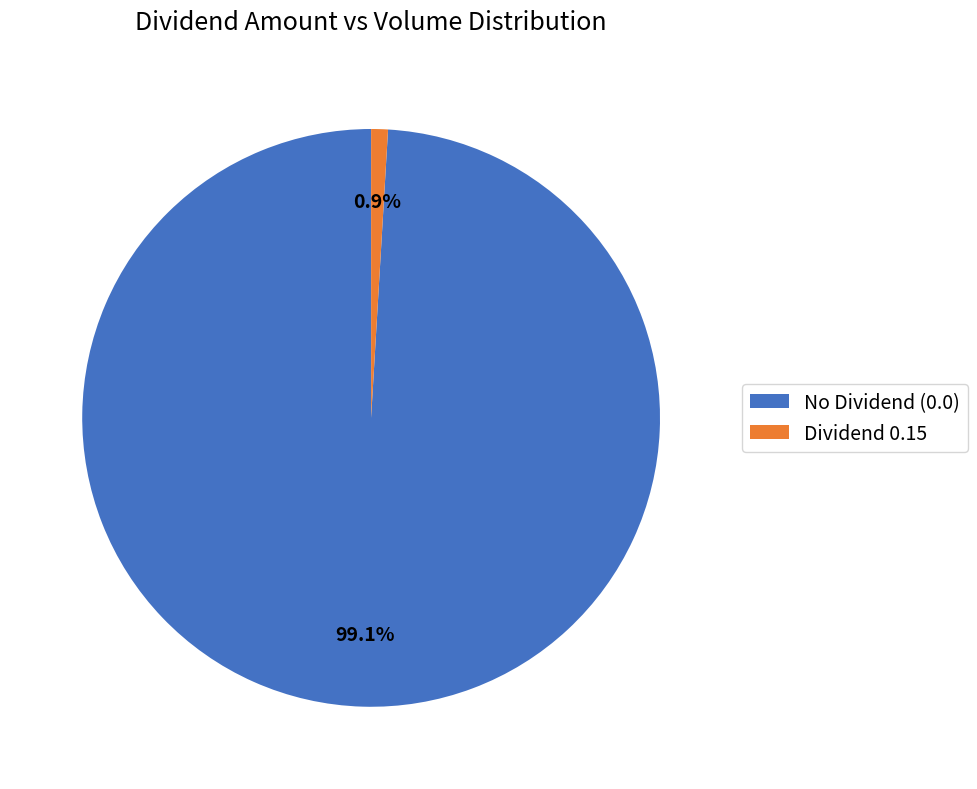

Which has a higher value, Dividend 0.15 or No Dividend (0.0)?

No Dividend (0.0)